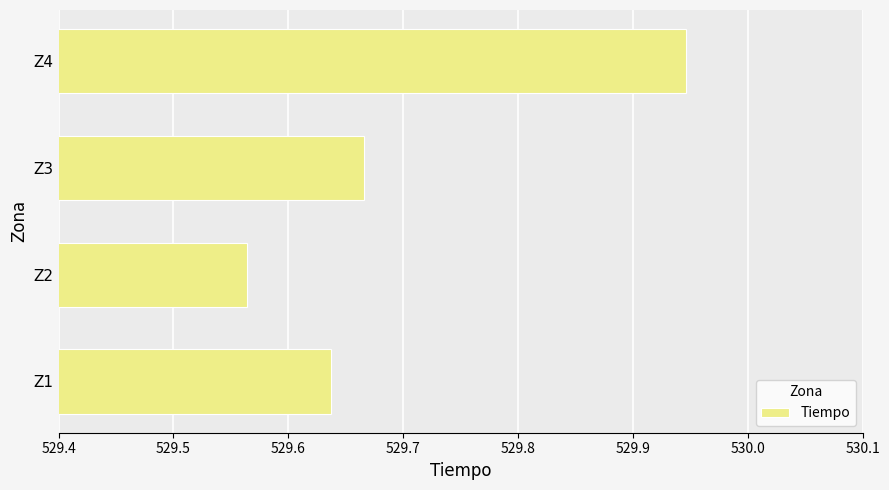

What is the difference between the maximum and minimum values?

0.4